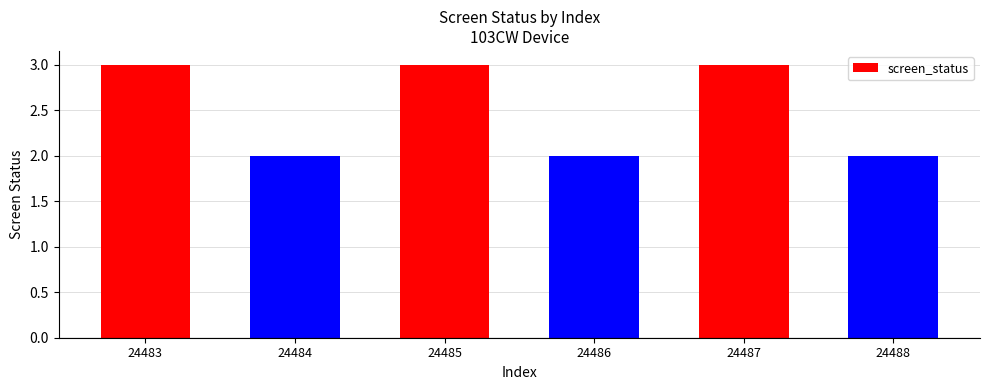

The value at 24487 is 4. True or false?

False